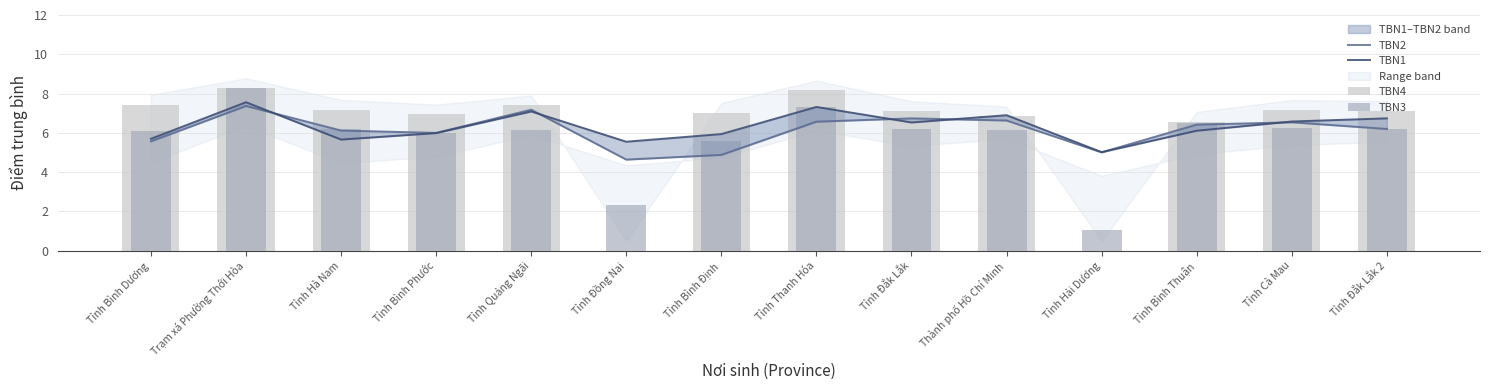

Is the value of TBN3 at Tỉnh Đồng Nai greater than the value of TBN1 at Tỉnh Hải Dương?

No